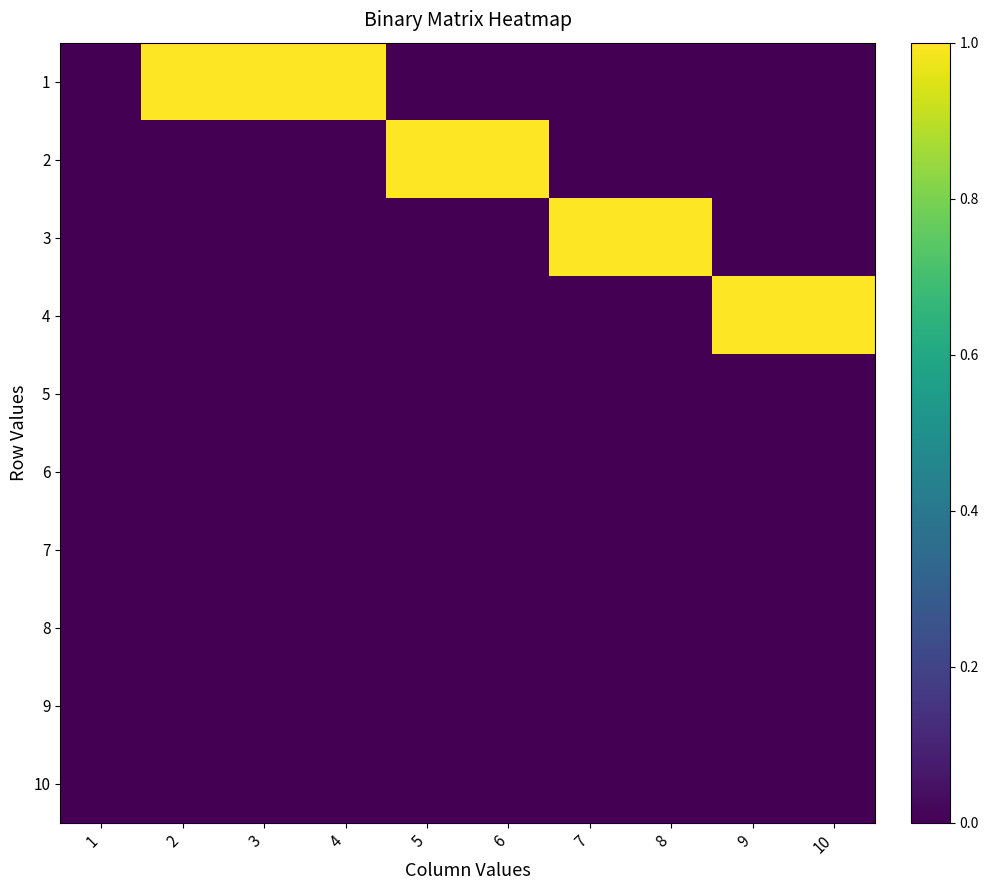

Rank the series at 4 from highest to lowest value.

1, 2, 3, 4, 5, 6, 7, 8, 9, 10